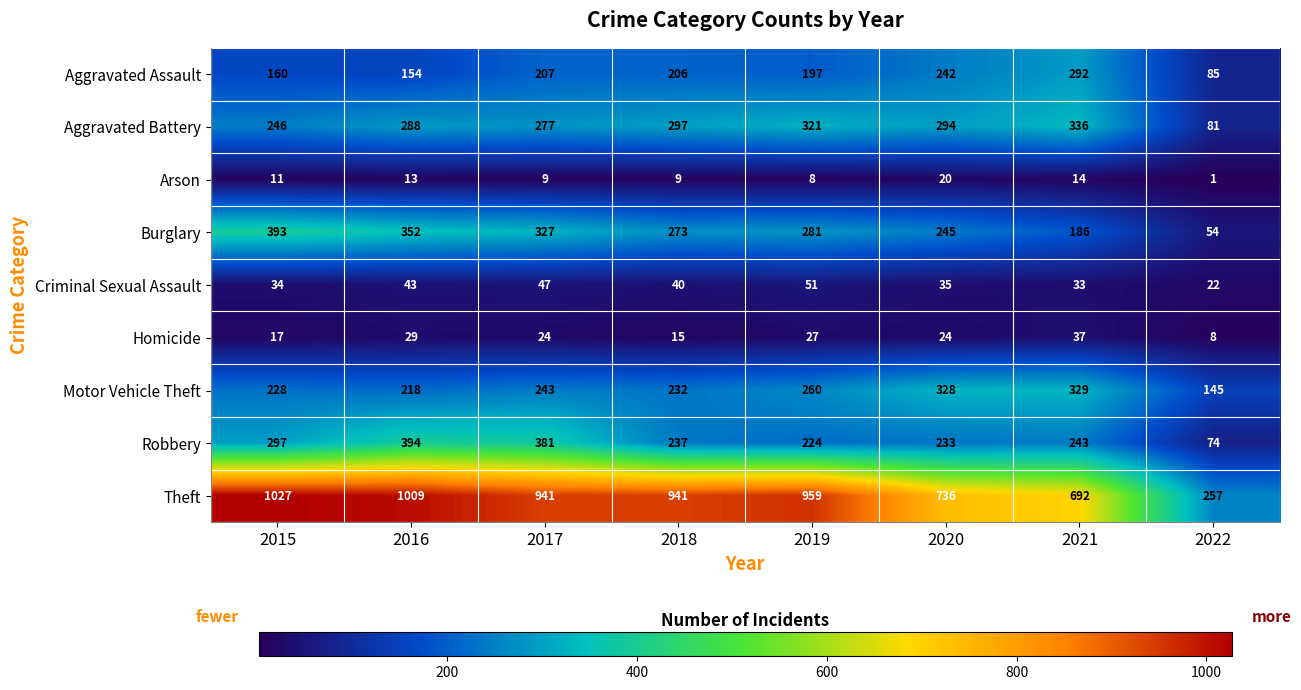

What is the total value across all series at 2015?

2413